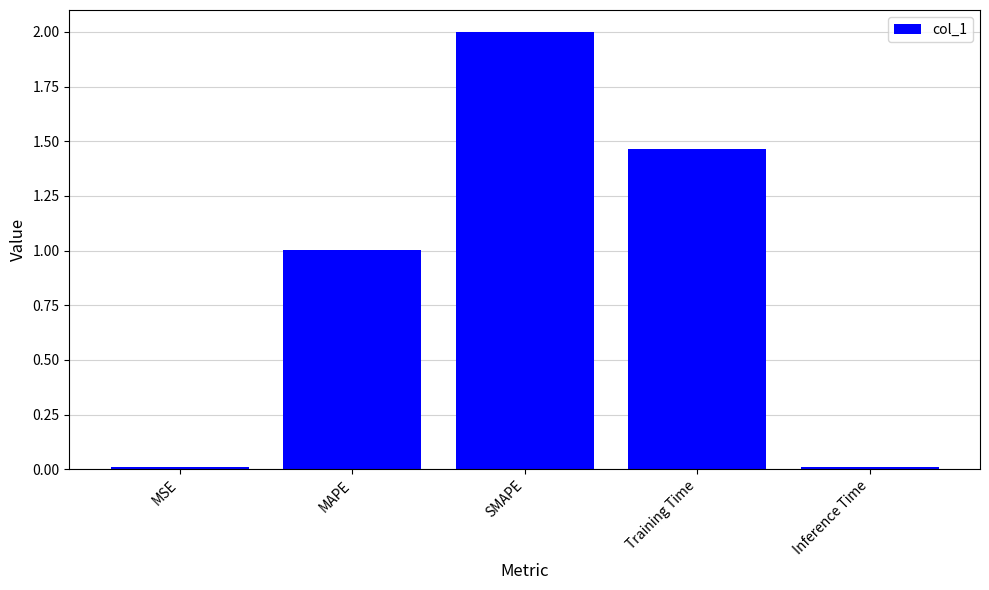

Which has a higher value, SMAPE or Training Time?

SMAPE